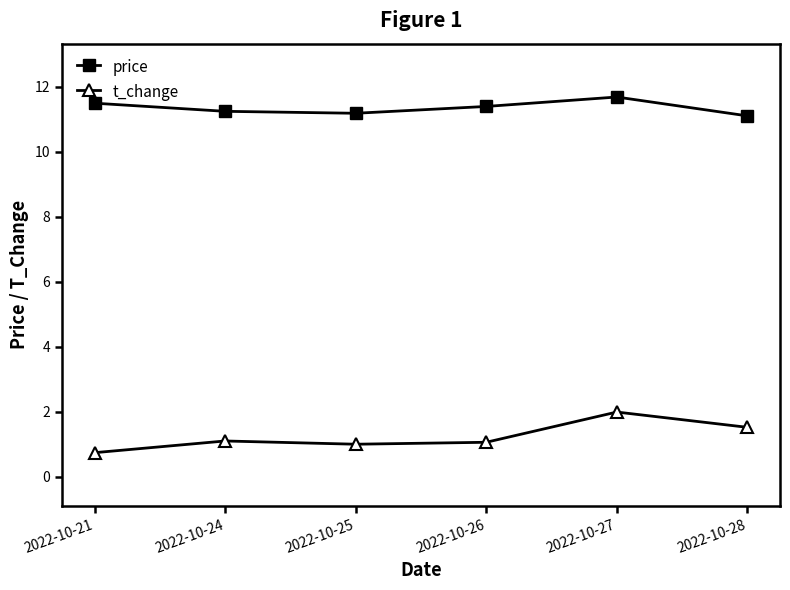

What is the sum of the price values at 2022-10-25 and 2022-10-26?

22.6